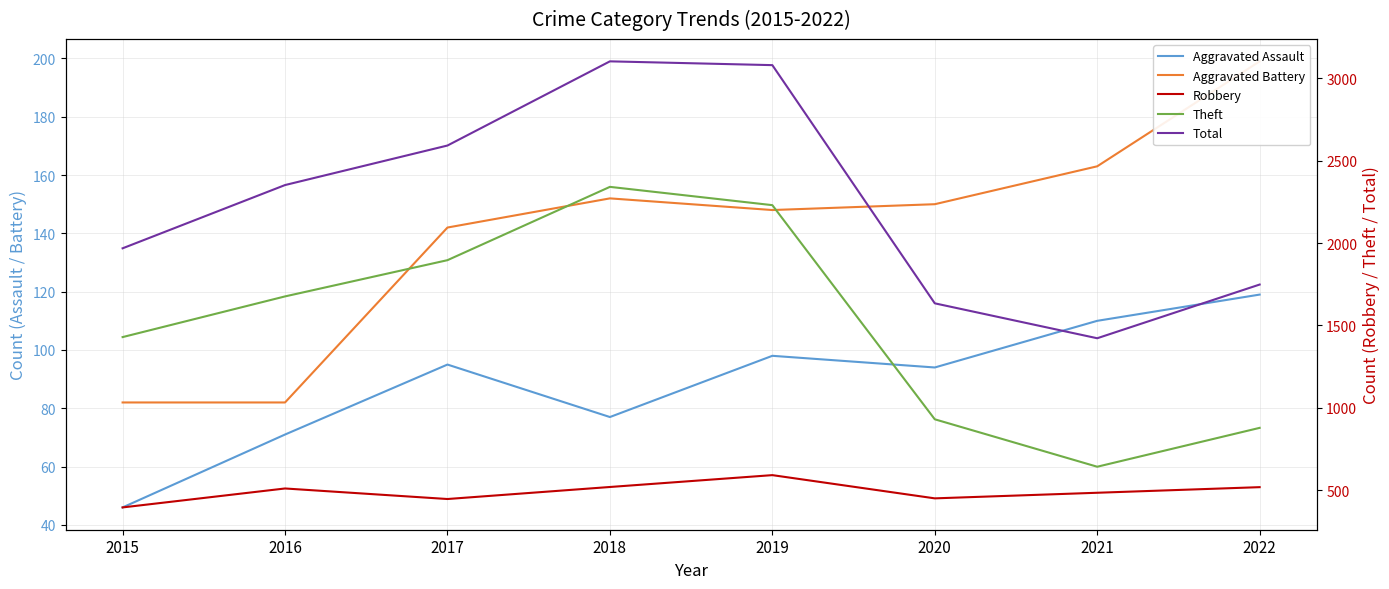

What is the difference between the highest and lowest values at 2018?

3026